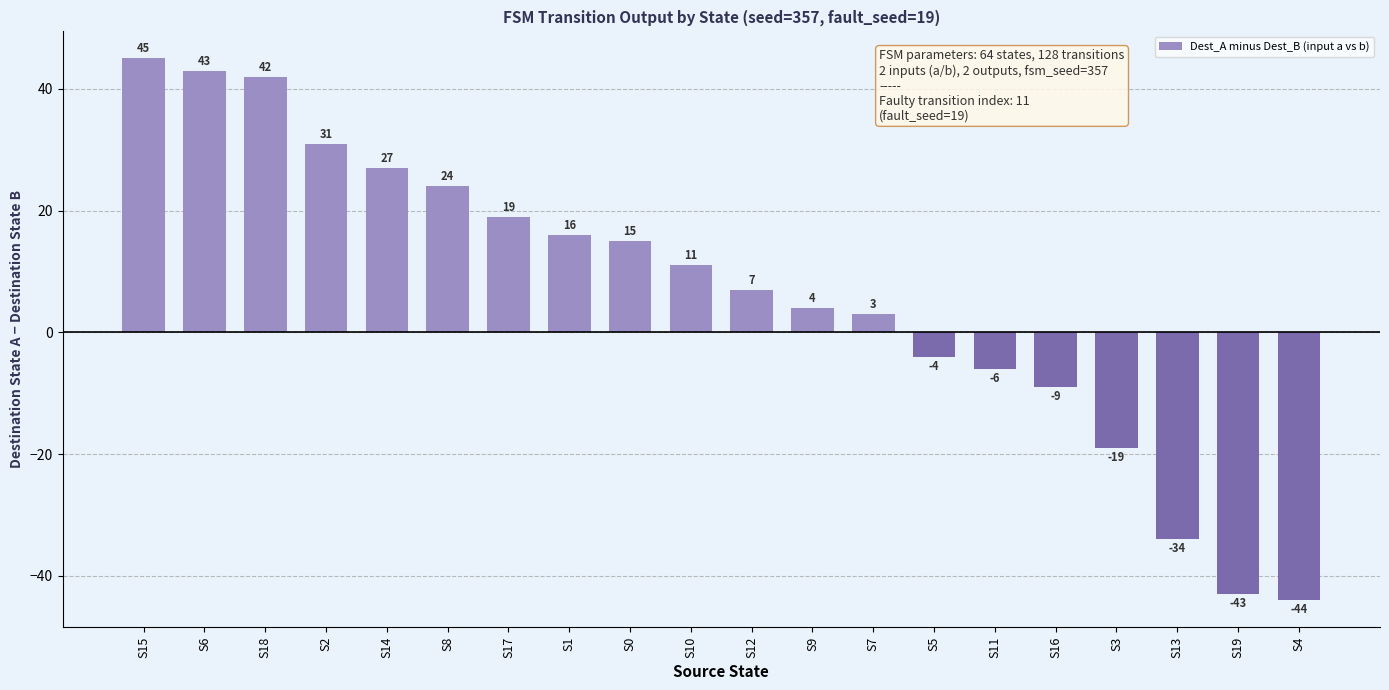

How many bars are there in total?

20